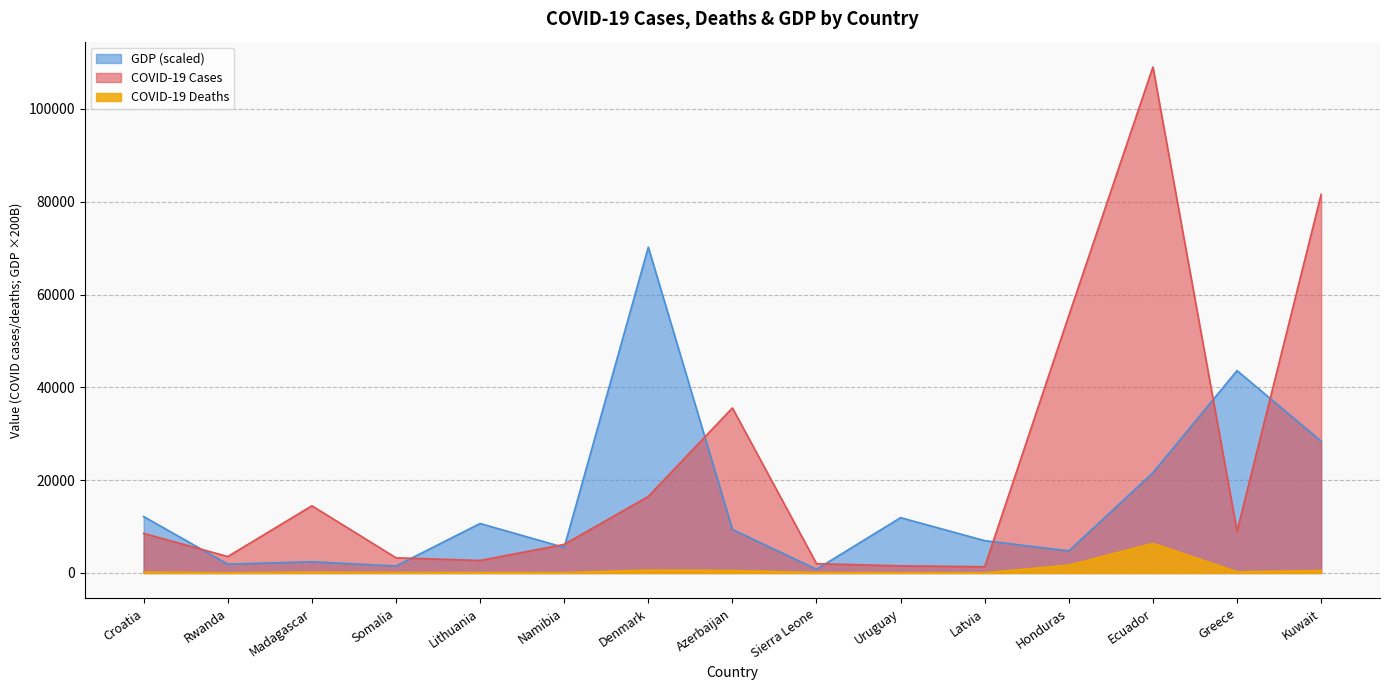

At which label does COVID-19 Cases first exceed 8530?

Madagascar